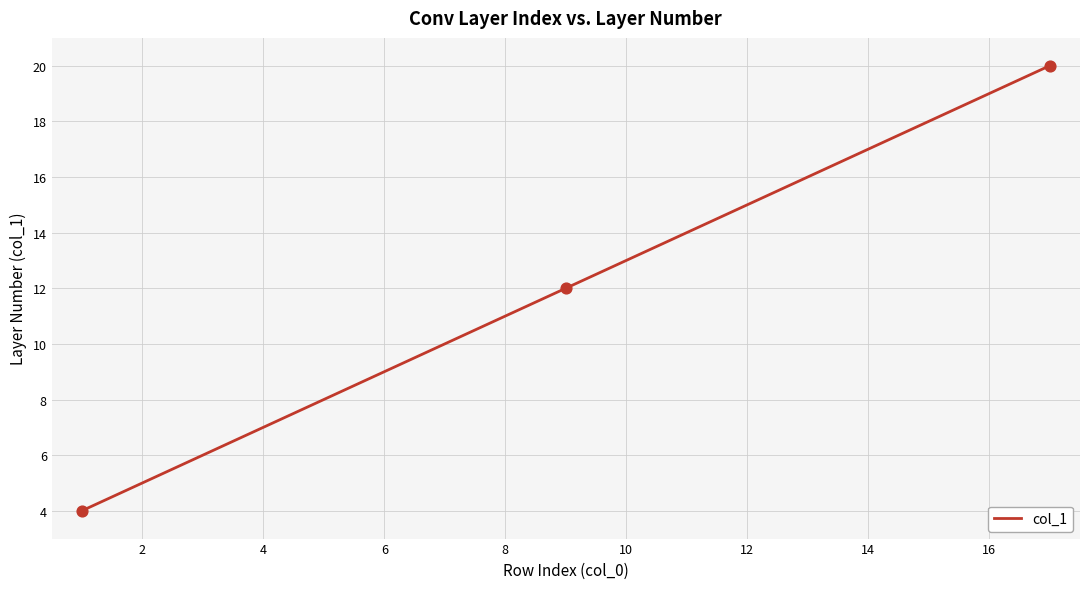

What is the greatest value displayed?

20